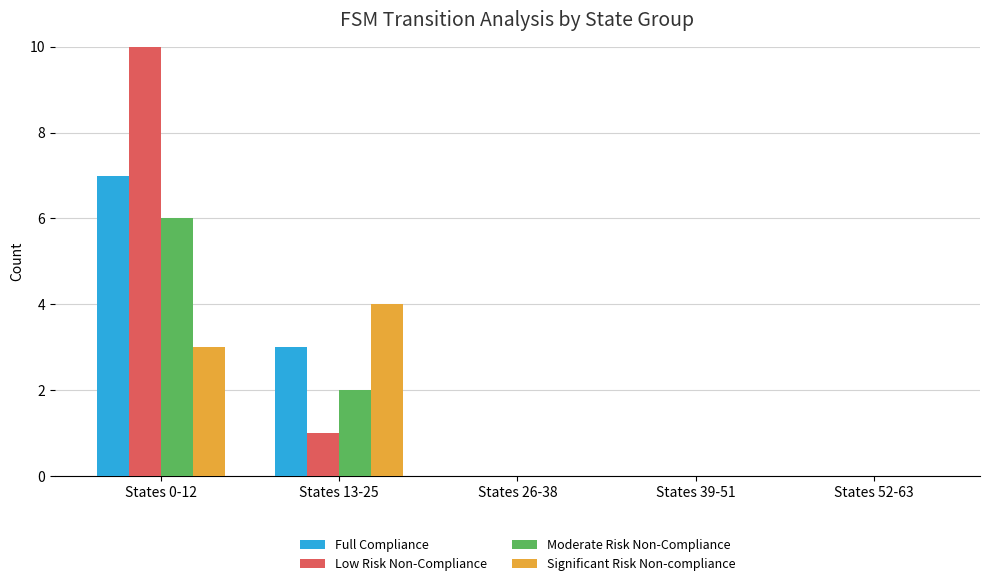

Is the value of Significant Risk Non-compliance at States 39-51 greater than the value of Full Compliance at States 13-25?

No